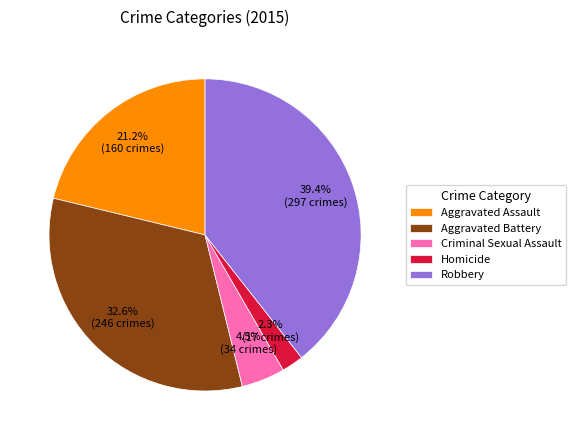

Combined, what portion of the pie is Aggravated Assault and Homicide?

23.5%